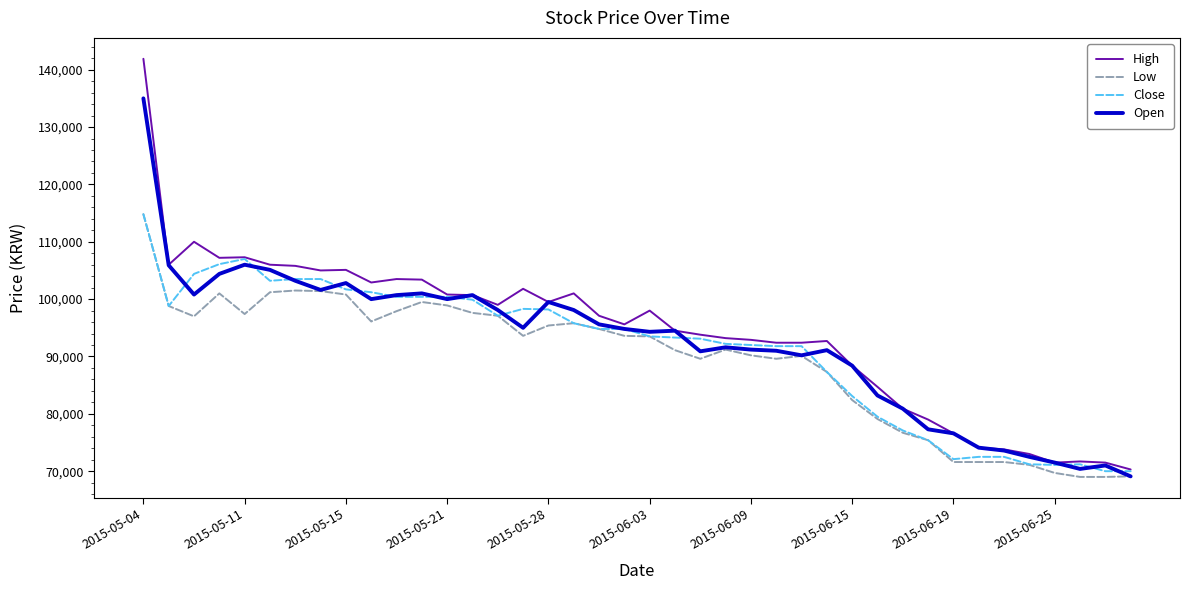

What is the lowest value of the Open series?

69100